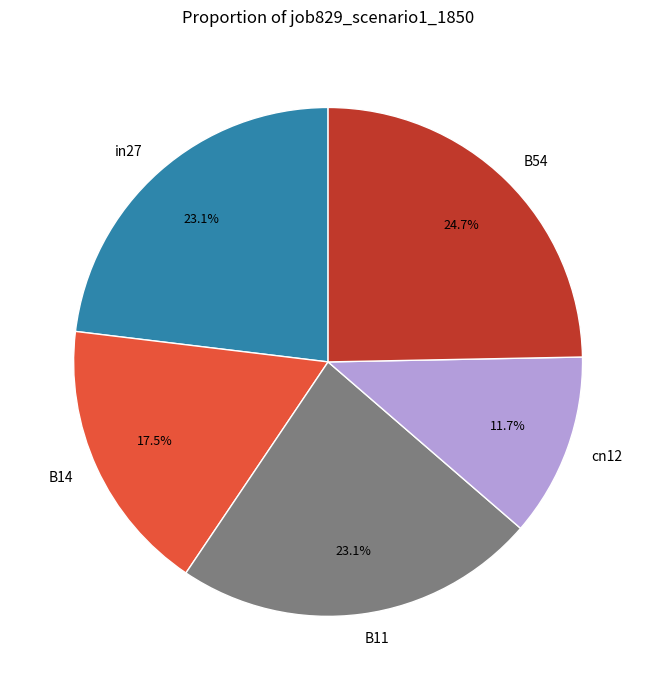

How much of the chart is everything except B11?

76.9%